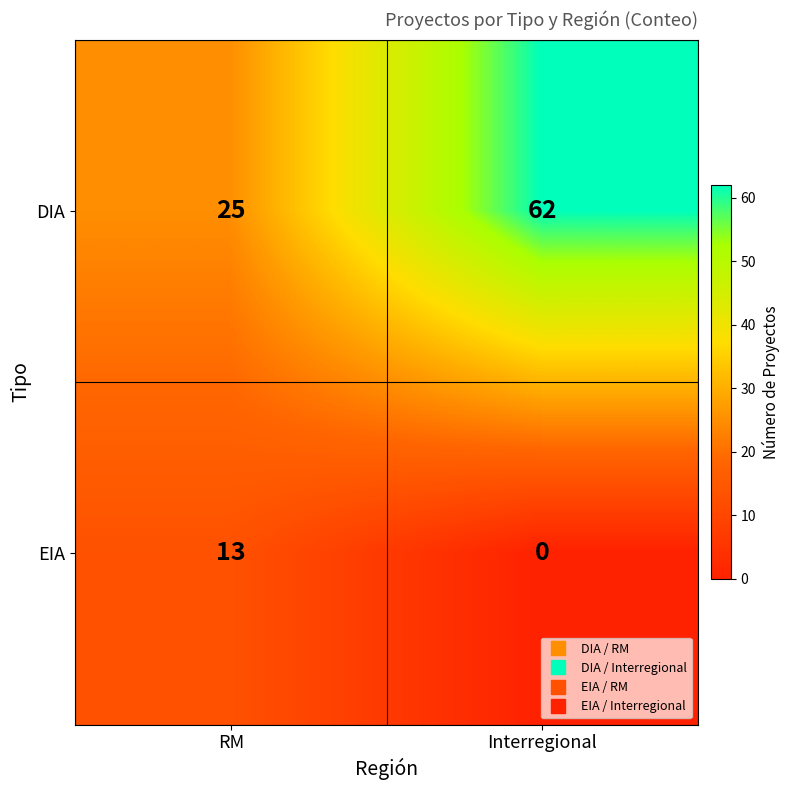

True or false: DIA has a value of 34 at RM.

False